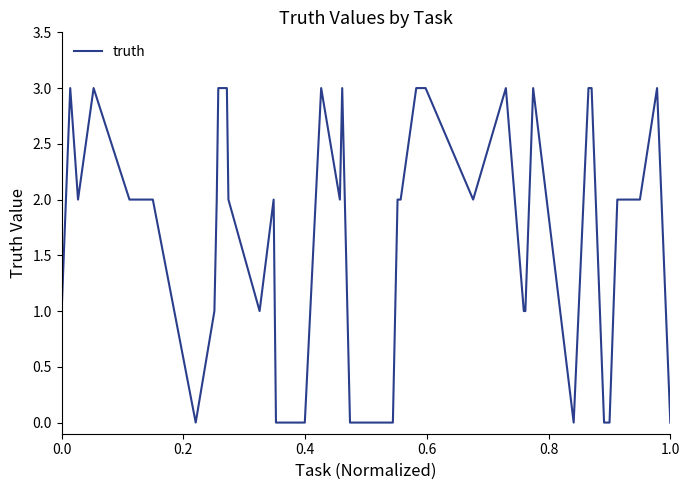

What is the difference between the maximum and minimum values?

3